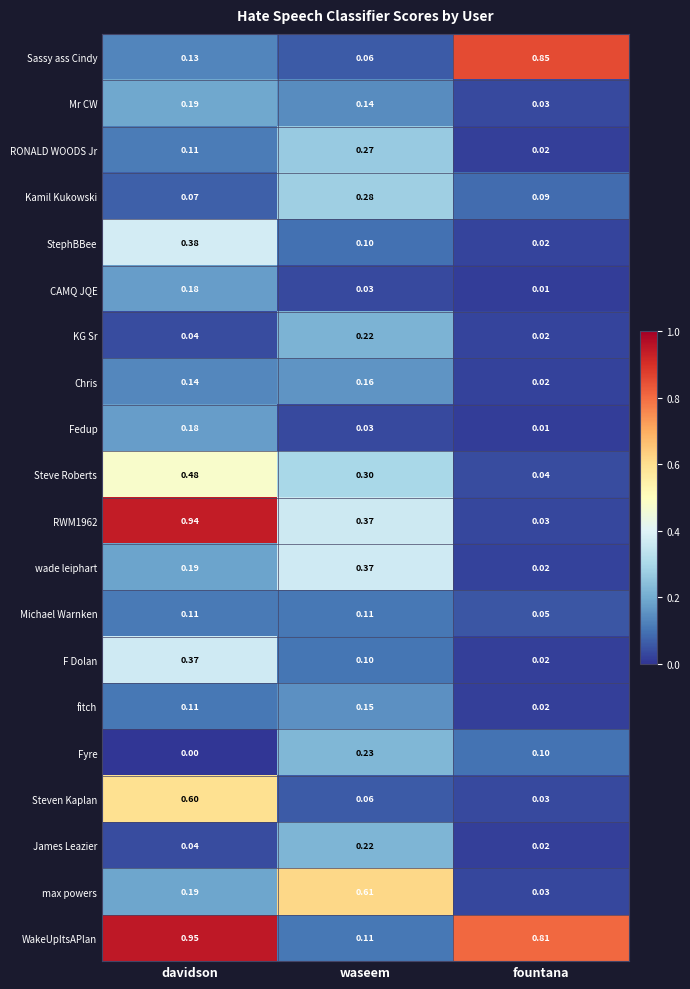

What is the difference between the highest and lowest values at waseem?

0.6